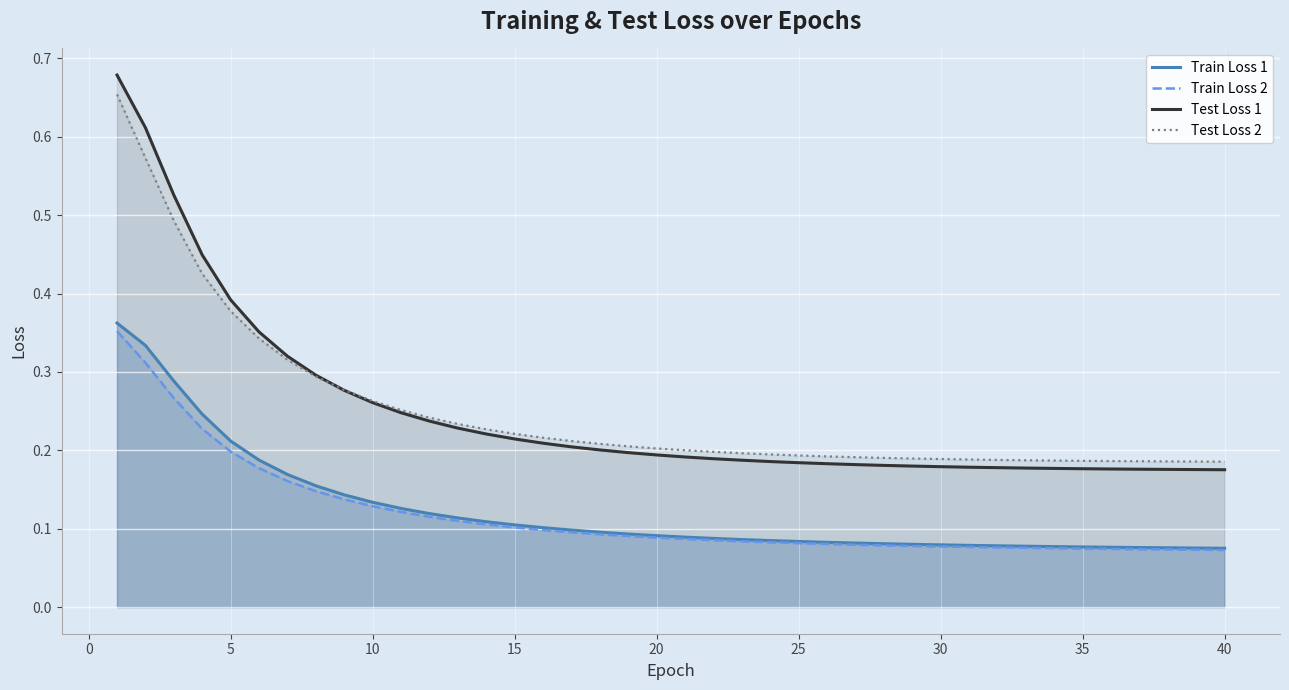

How many lines are shown in the chart?

4